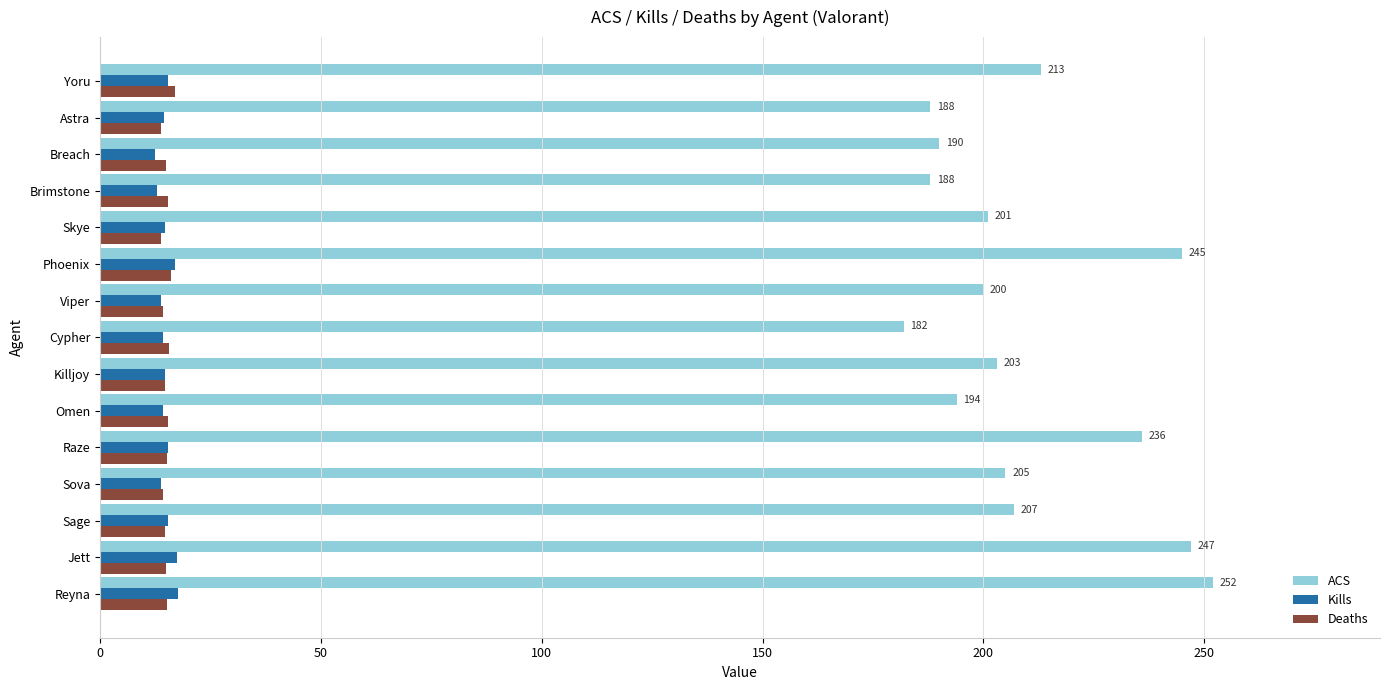

What is the sum of the ACS values at Yoru and Jett?

460.0